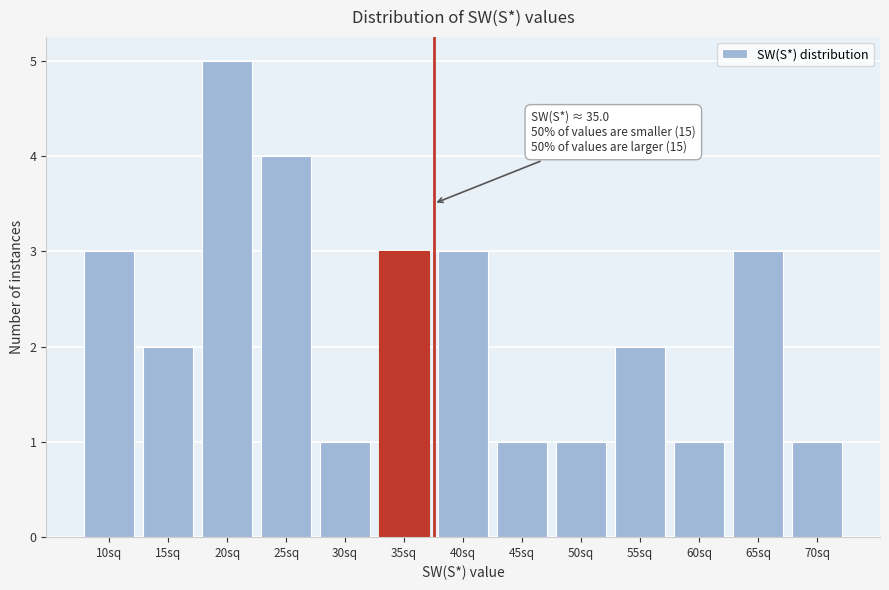

Reading left to right, extract all data points from this chart.

10sq=3	15sq=2	20sq=5	25sq=4	30sq=1	35sq=3	40sq=3	45sq=1	50sq=1	55sq=2	60sq=1	65sq=3	70sq=1